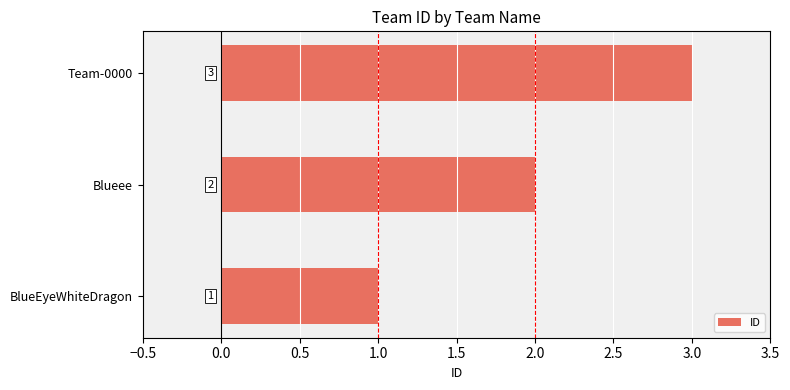

True or false: the data shows 2 at Blueee.

True